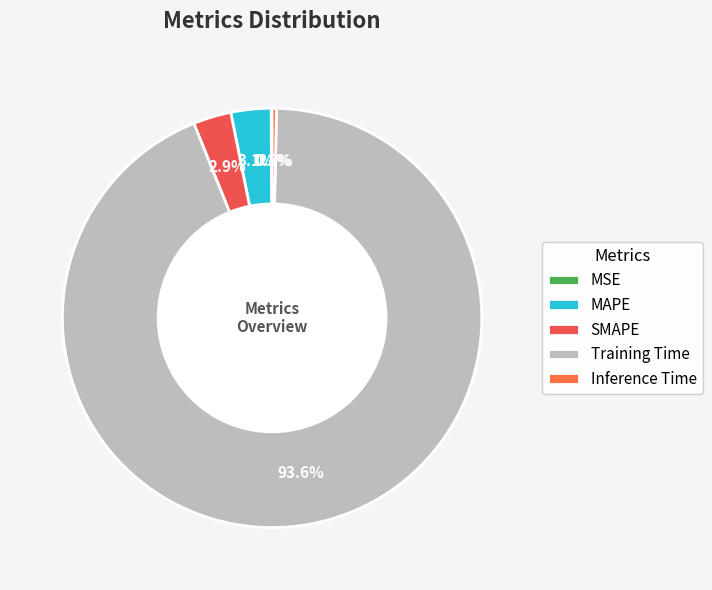

Which category has the biggest portion of the pie?

Training Time